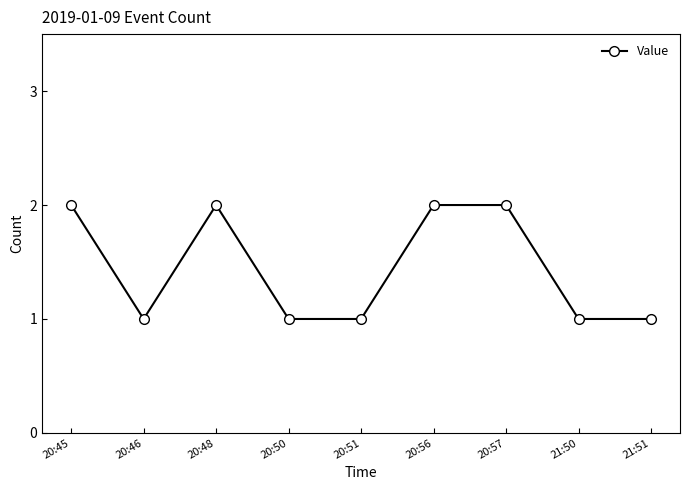

What is the change in value from 20:56 to 21:51?

-1